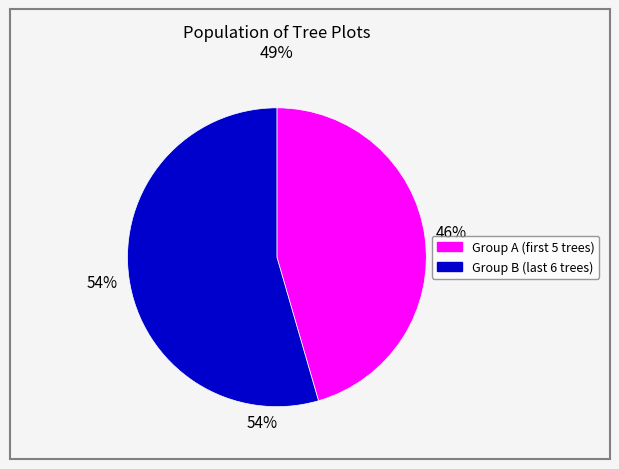

Count the number of slices in the pie.

2